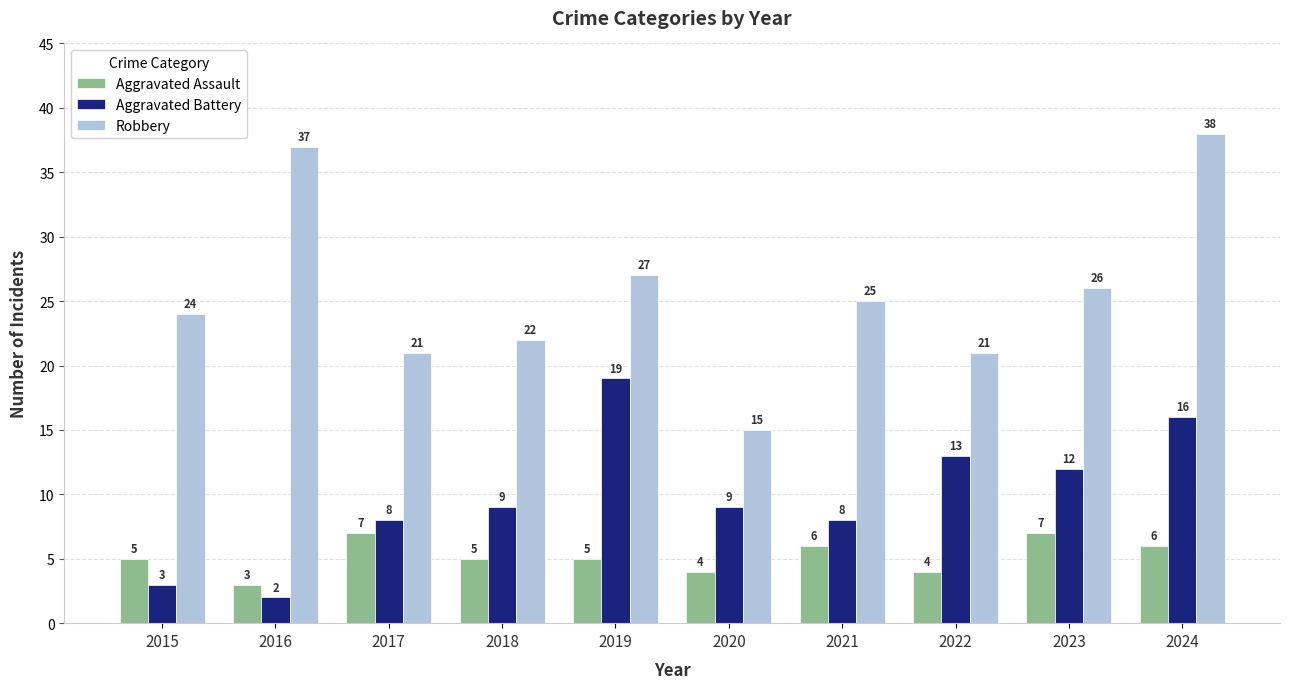

Are the bars grouped side by side (vs. stacked)?

Yes